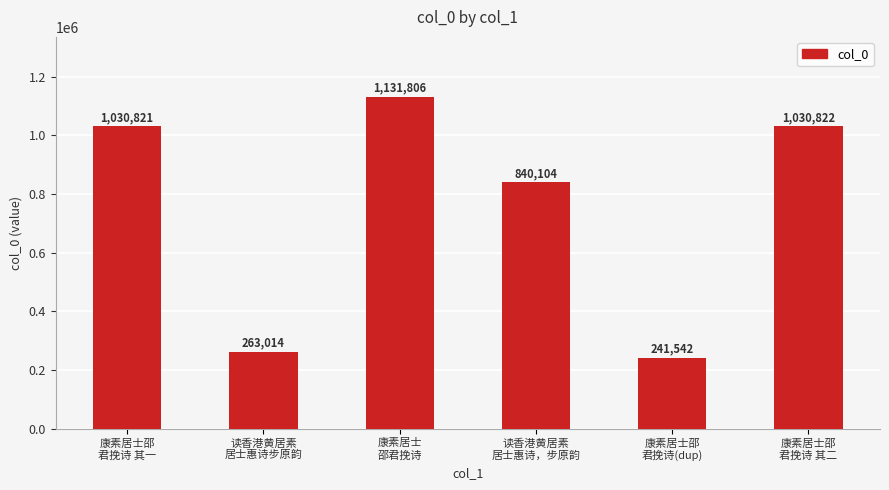

The value at 康素居士邵
君挽诗 其二 is 1030822. True or false?

True